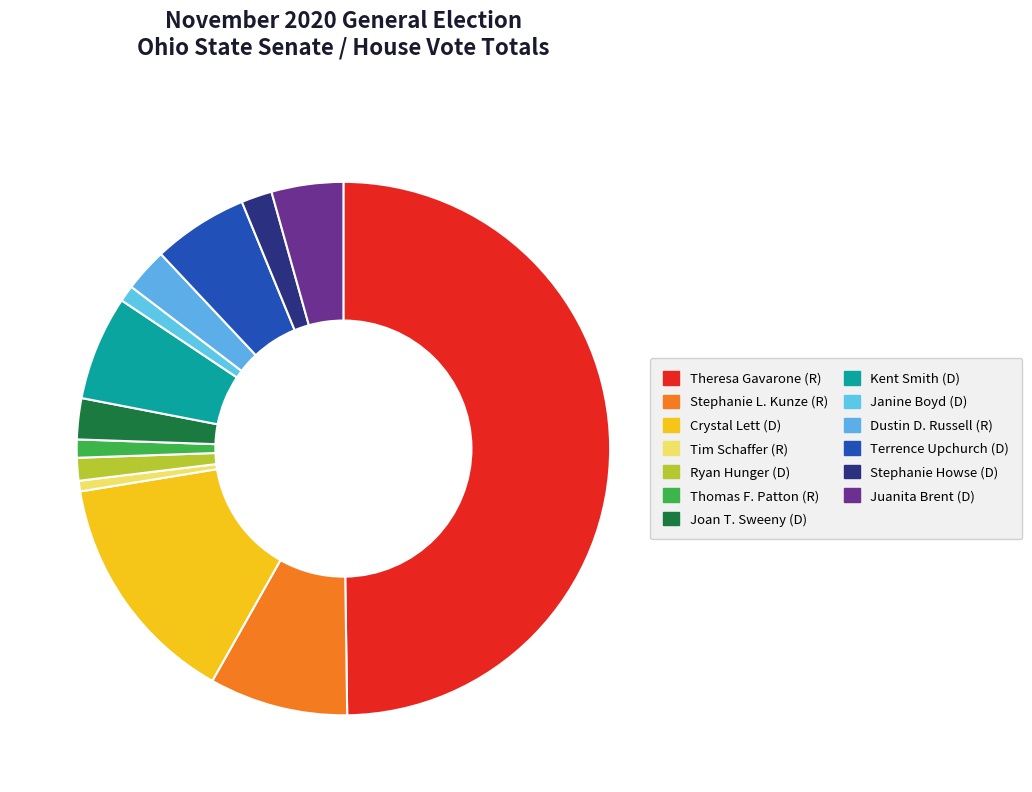

Is there a majority slice in this chart?

No